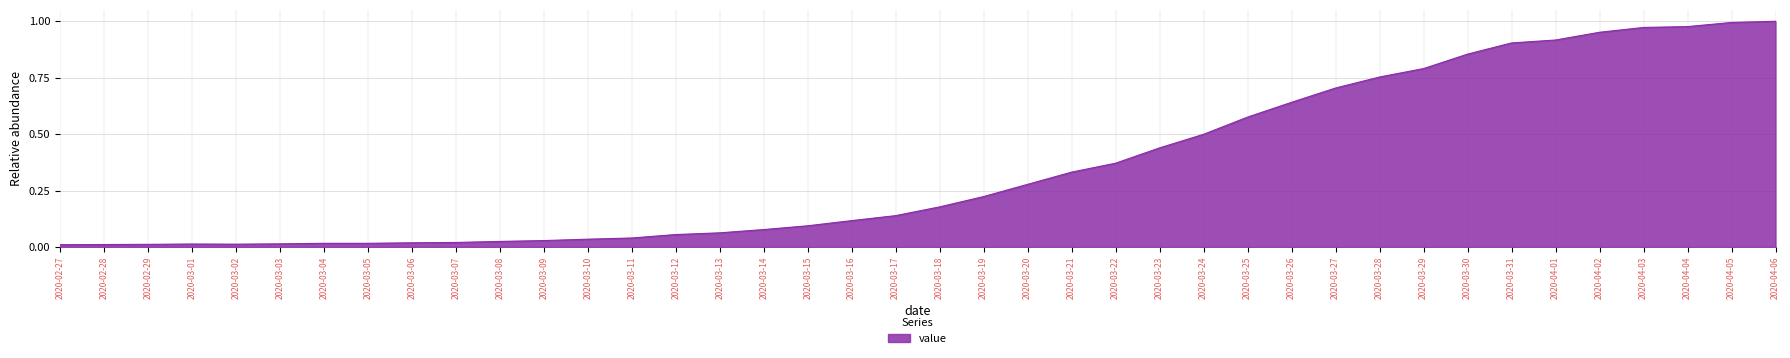

True or false: the data shows 0.0 at 2020-03-06.

True